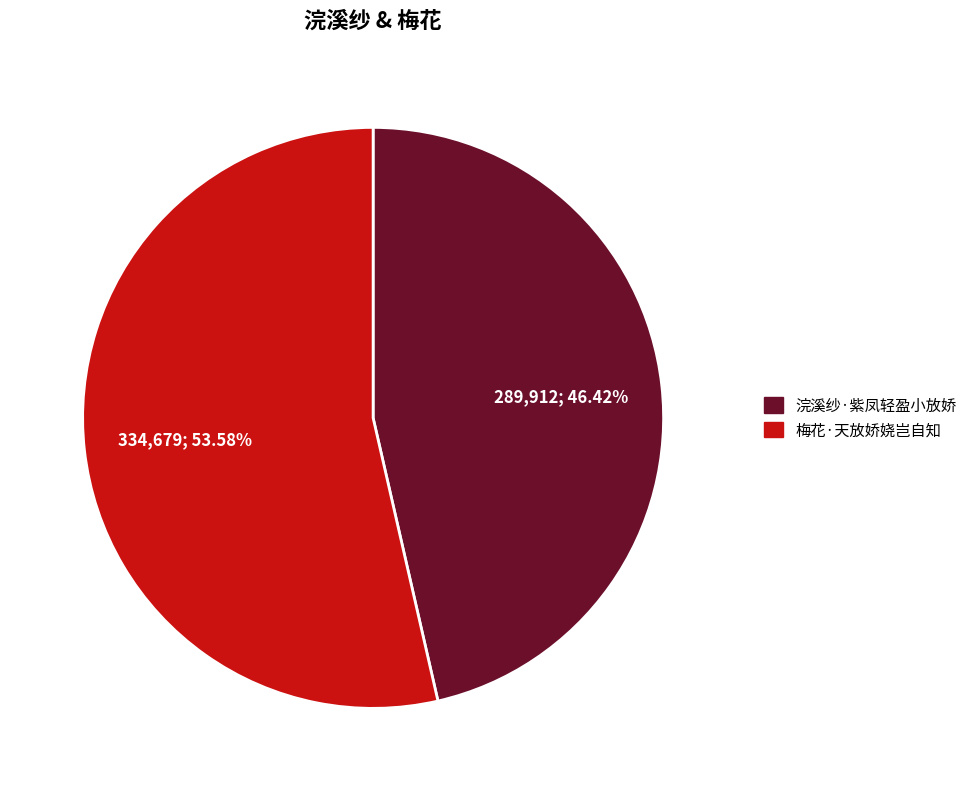

Is the sum of 浣溪纱·紫凤轻盈小放娇 and 梅花·天放娇娆岂自知 greater than half?

Yes